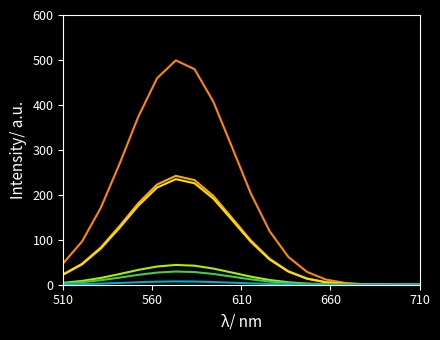

Does the chart have visible grid lines?

No